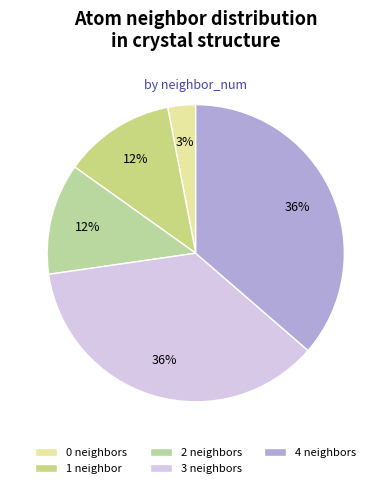

Which slice is the largest?

3